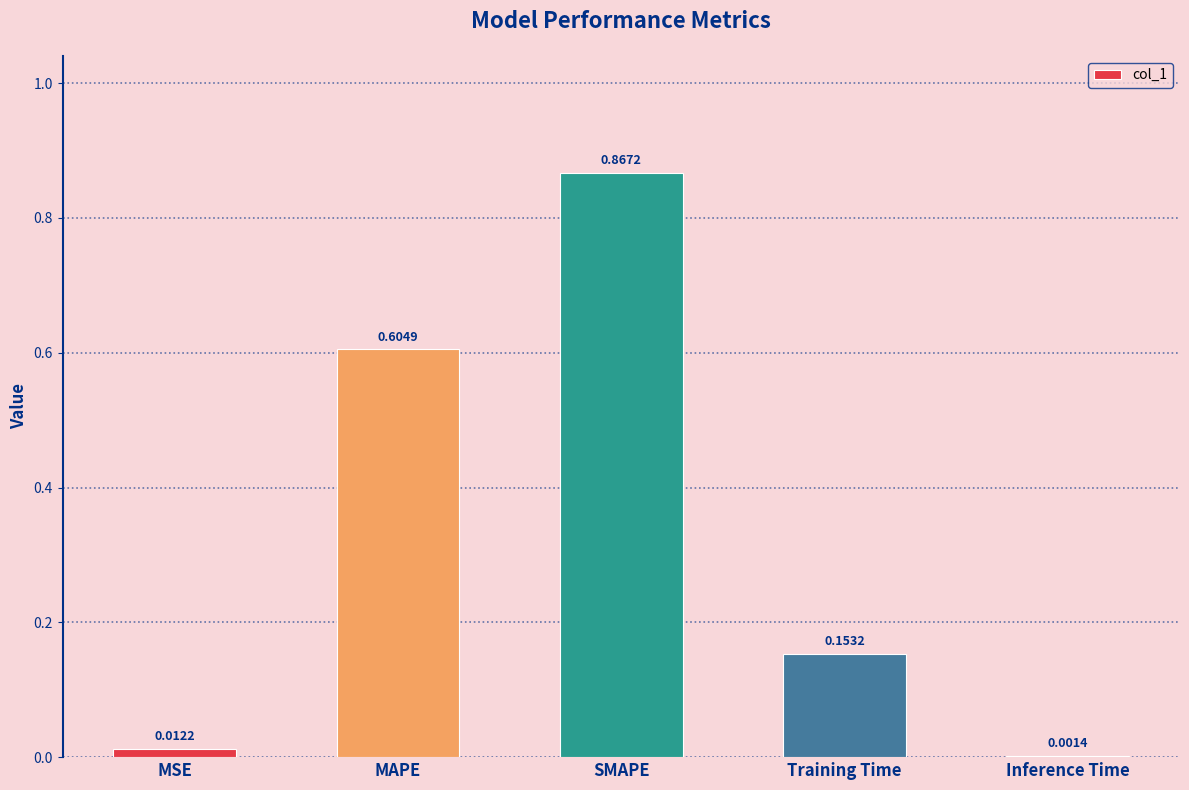

At which category does the chart reach its peak across all series?

SMAPE